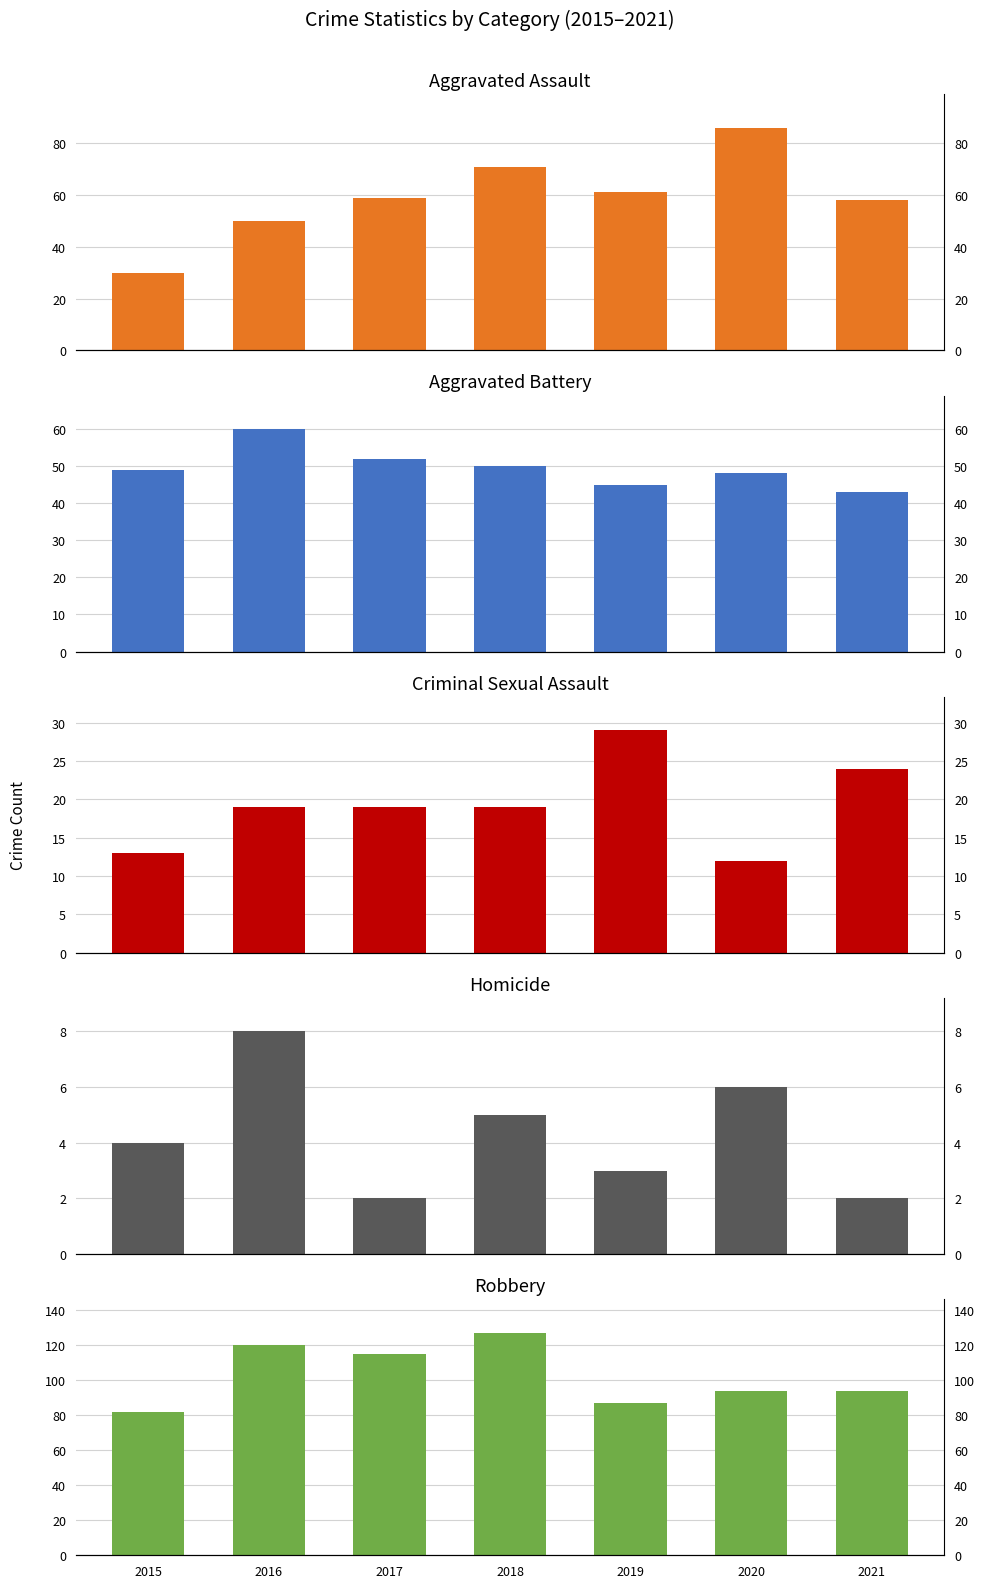

List the labels in order of Homicide value, smallest first.

2017, 2021, 2019, 2015, 2018, 2020, 2016